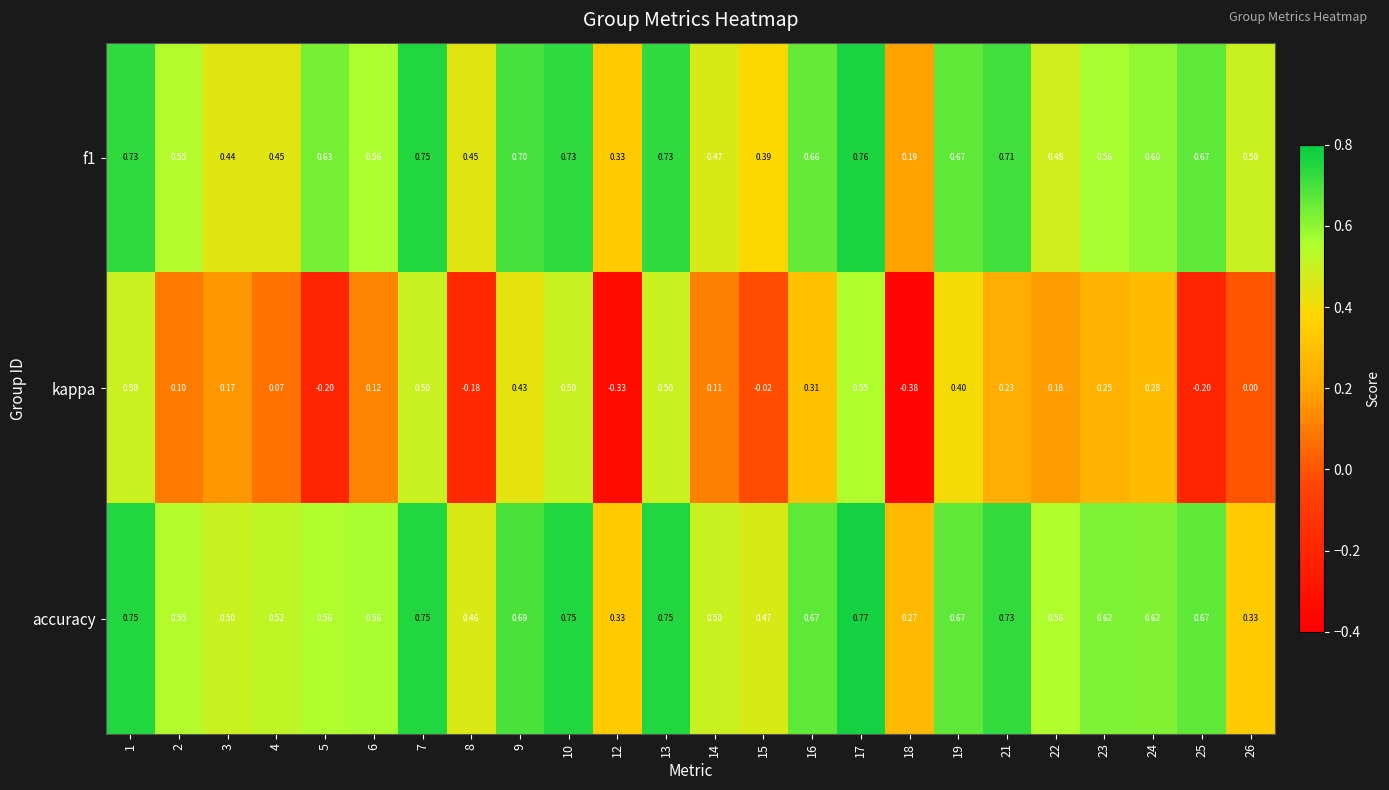

Which series changed the most between 22 and 26?

accuracy